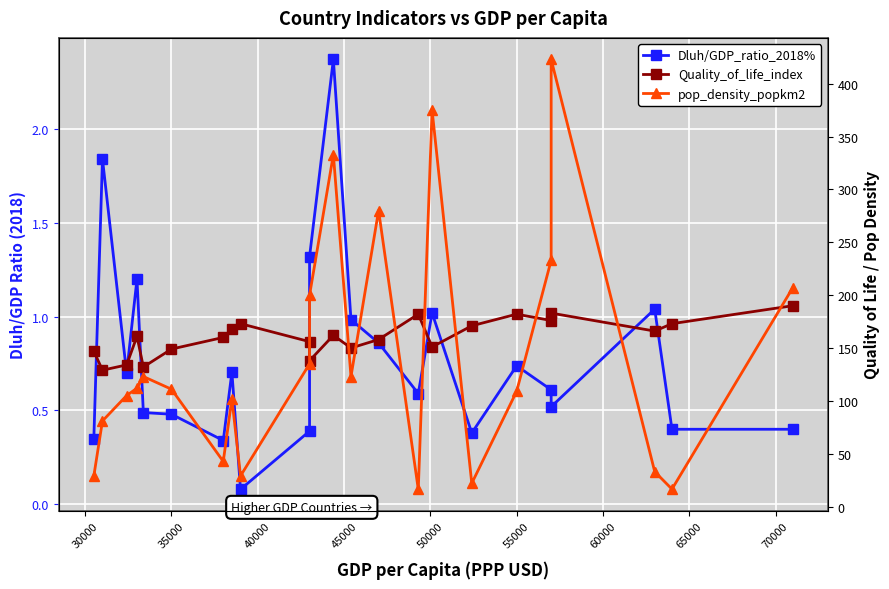

Does the chart display data point markers on the line(s)?

Yes